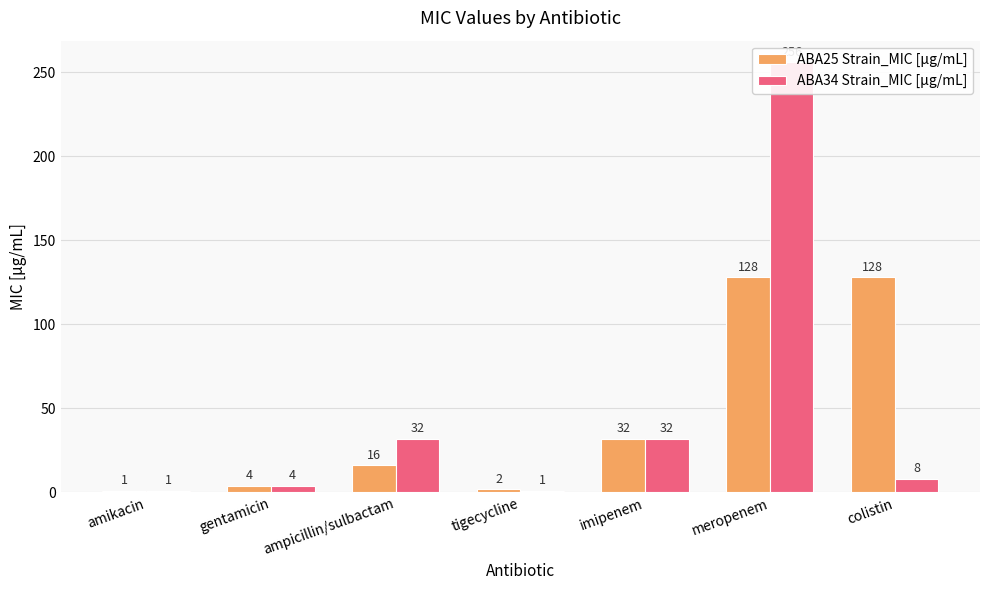

Which has a higher value, imipenem or amikacin?

imipenem